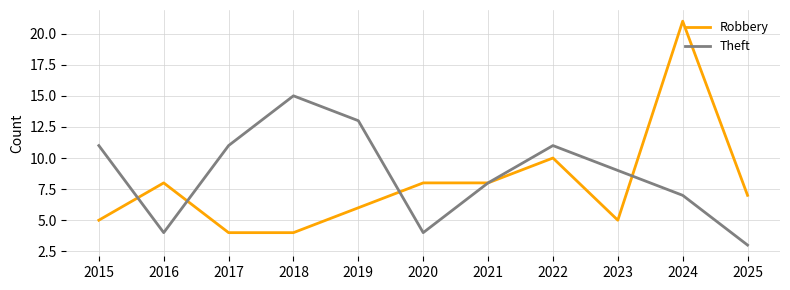

Which series has the largest total across all categories?

Theft